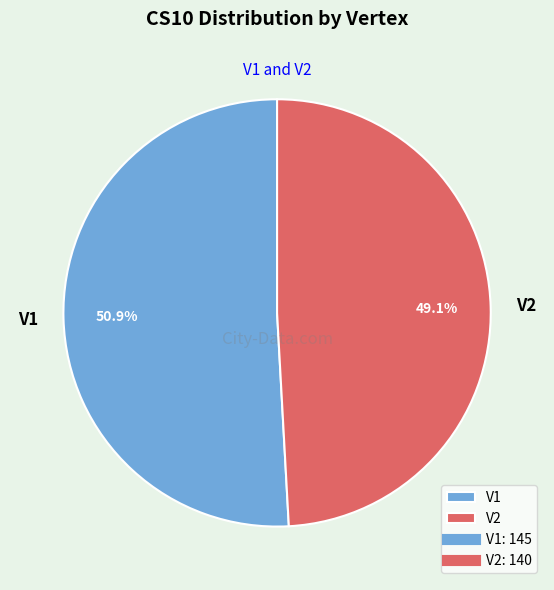

To the nearest percent, what is the difference between the largest and smallest slice percentages?

2%